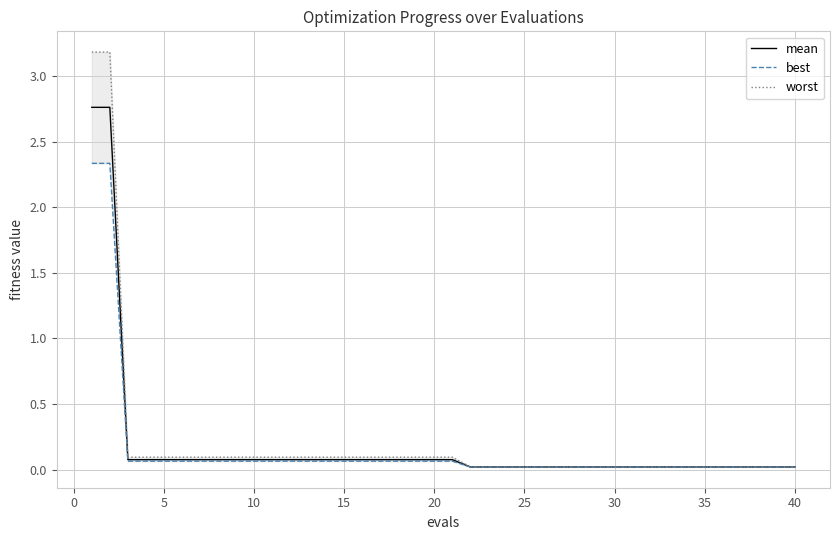

True or false: mean has a value of 0.0 at 25.

True